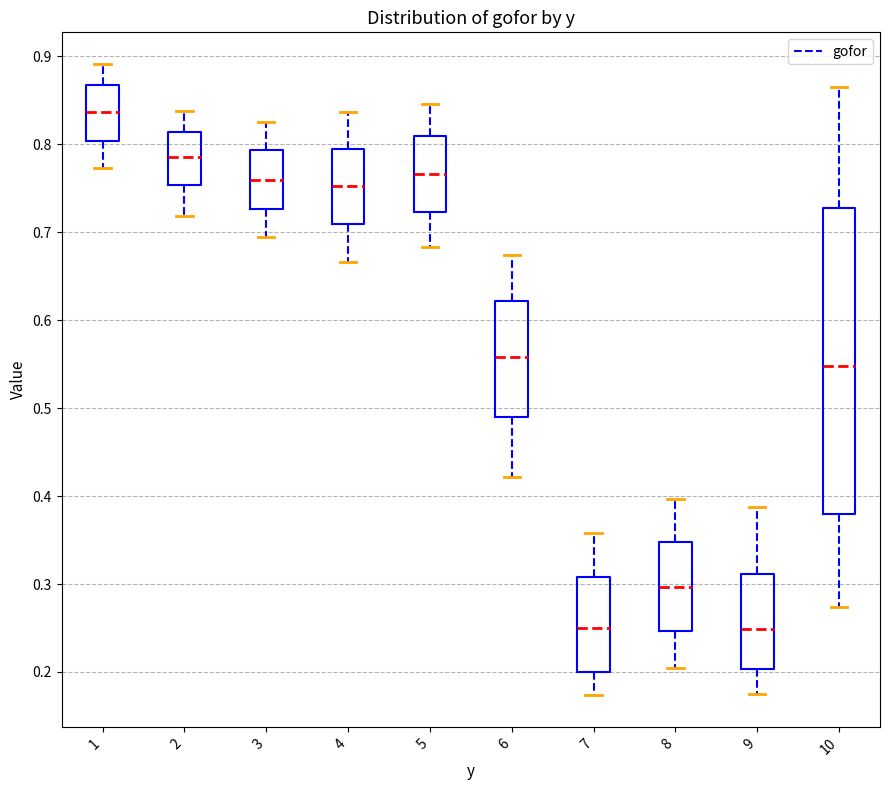

Which box has the highest median line?

1